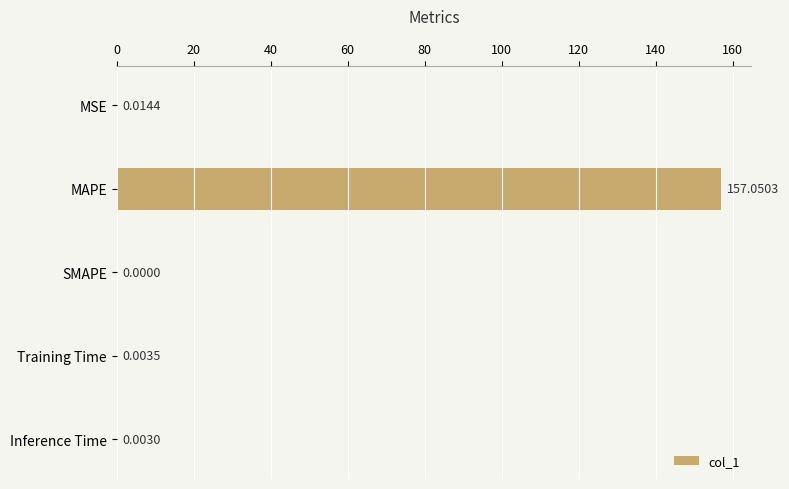

What is the sum of all values?

157.1